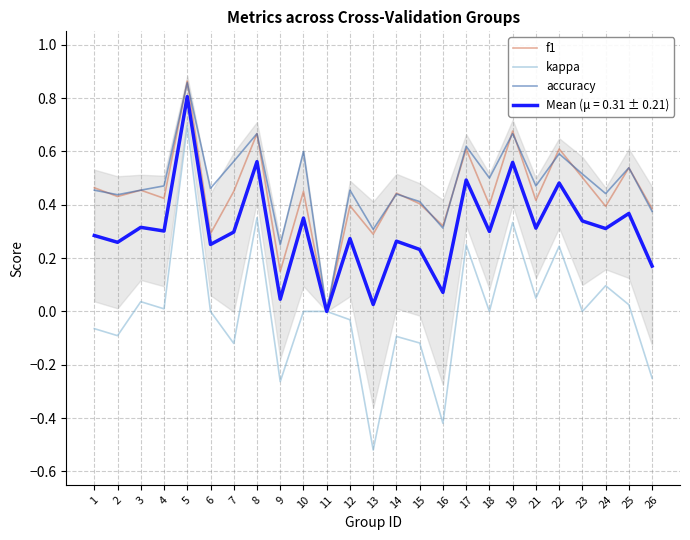

Between 2 and 3, which series saw the biggest shift?

kappa